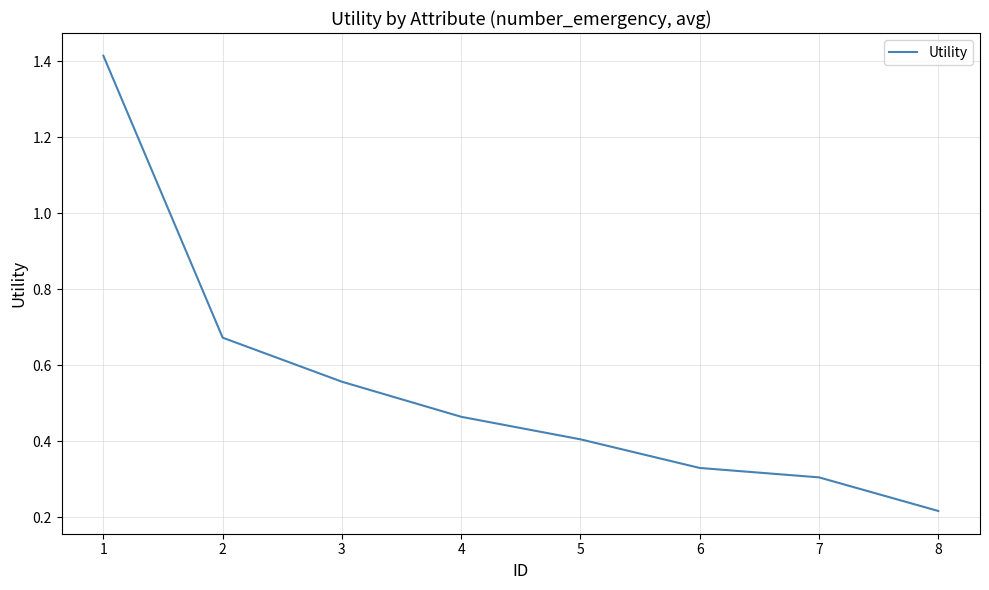

The chart shows a value of 0.6 at 5. True or false?

False